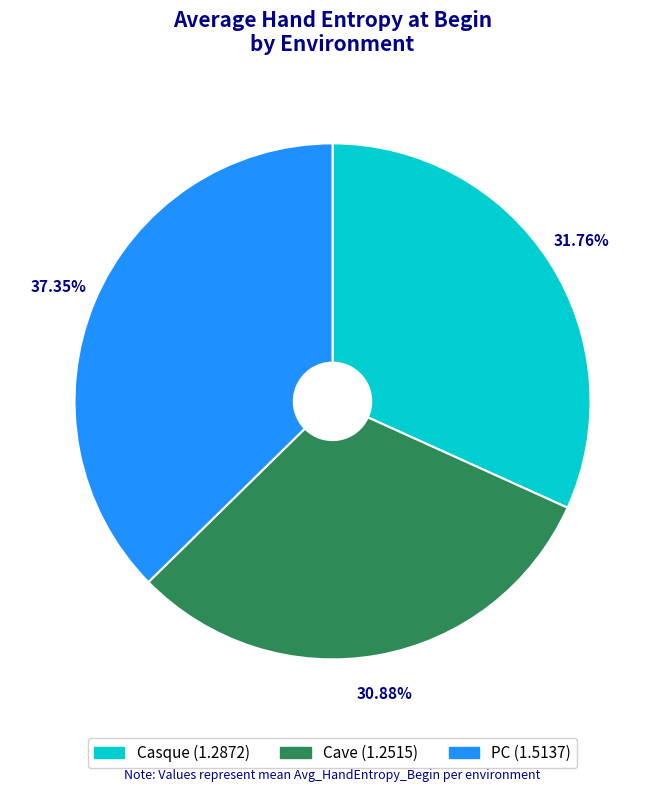

What is the largest slice in the pie chart?

PC